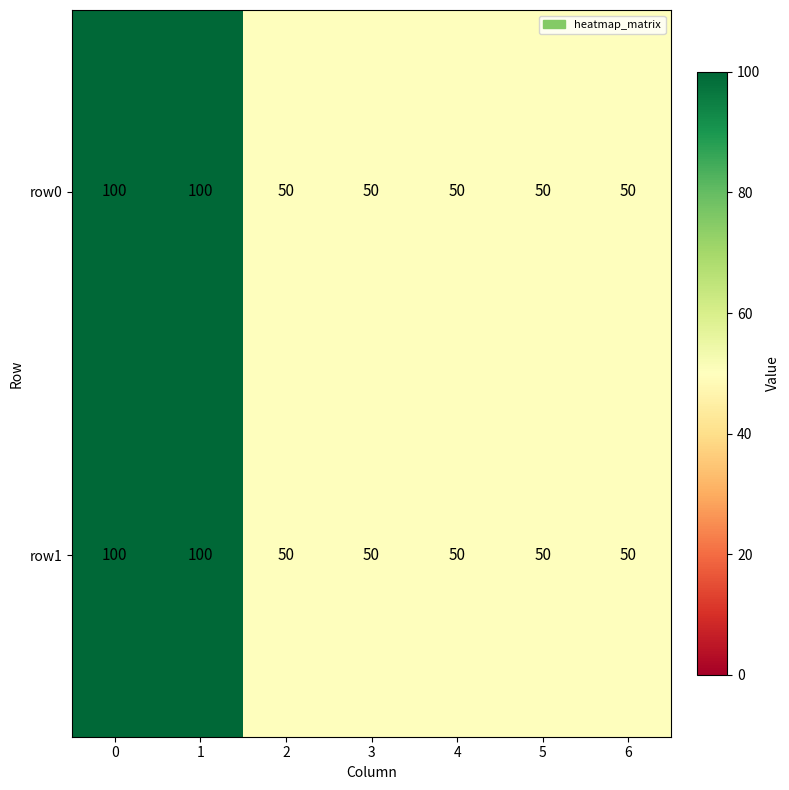

What is the total value across all series at 3?

100